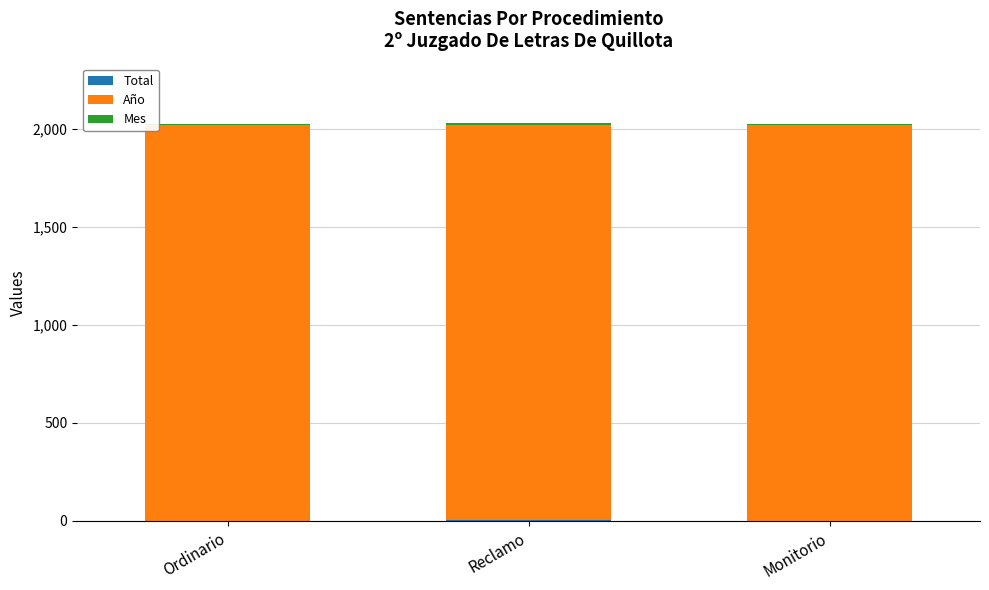

Count the number of data series in this chart.

3